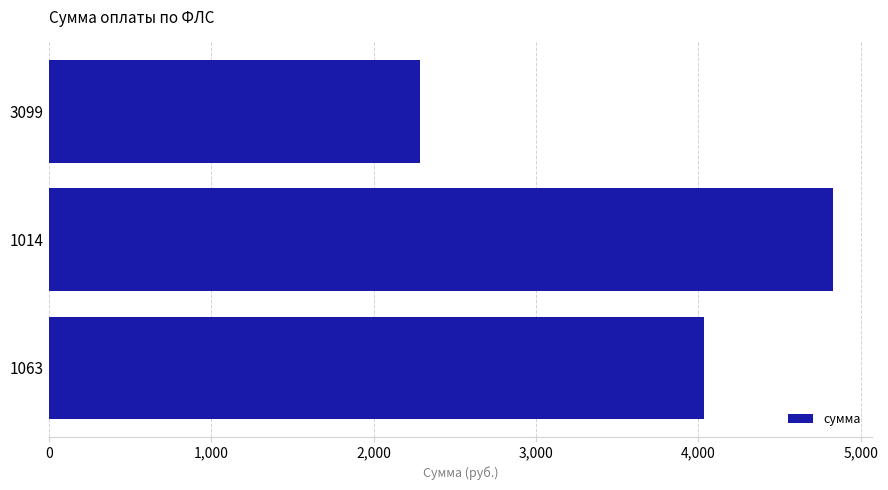

What value does the data have at 1063?

4032.7